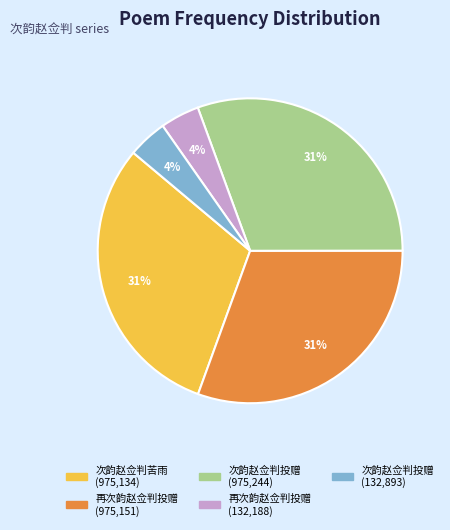

To the nearest percent, what is the average slice percentage?

20%